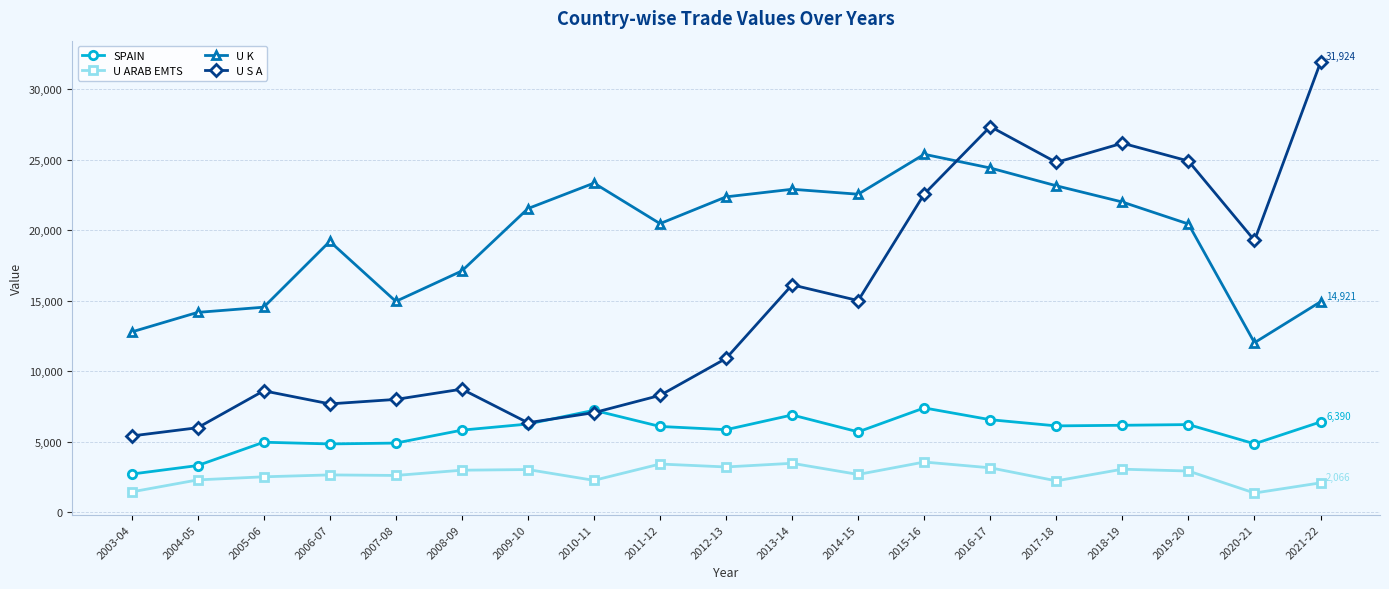

True or false: U S A has a value of 14003.8 at 2019-20.

False